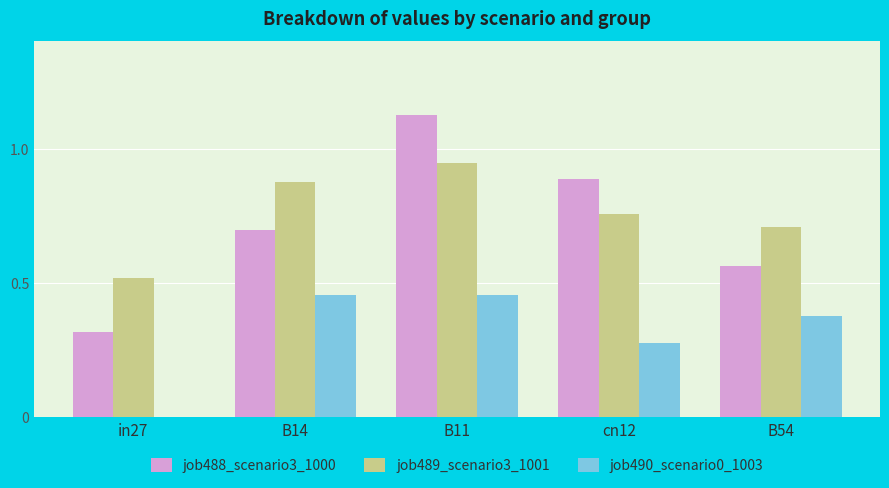

What is the sum of the job489_scenario3_1001 values at B11 and in27?

1.5